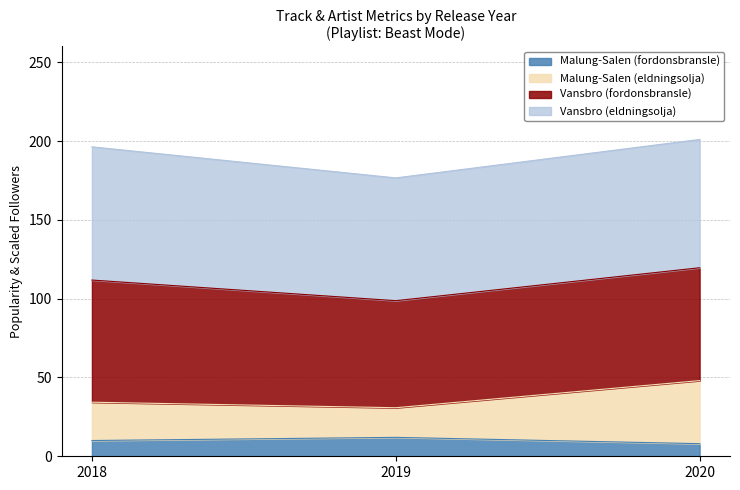

What is the highest value of the Malung-Salen (fordonsbransle) series?

12.0